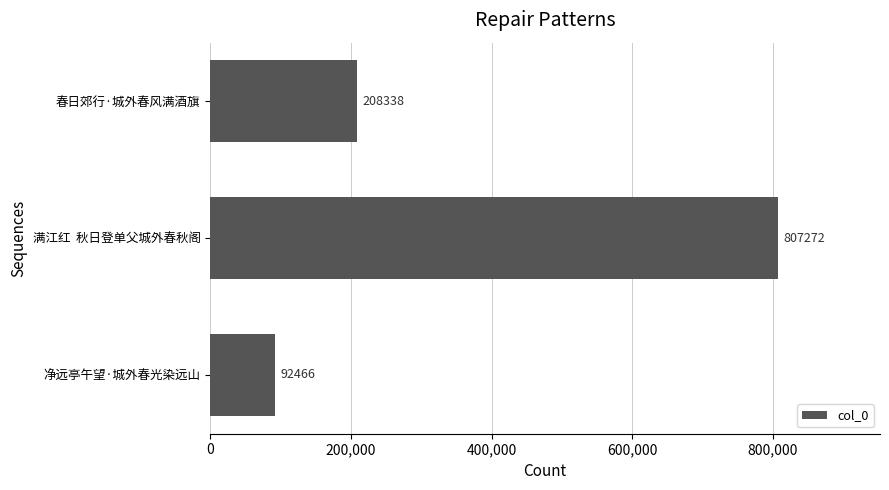

What is the value of the 3rd bar from the top?

92466